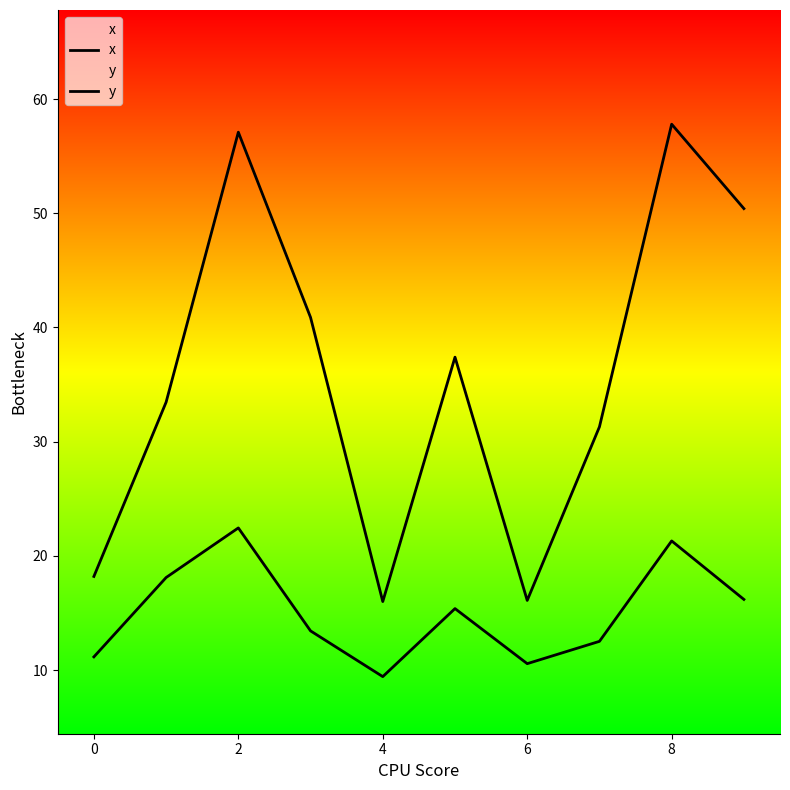

How many lines are shown in the chart?

2